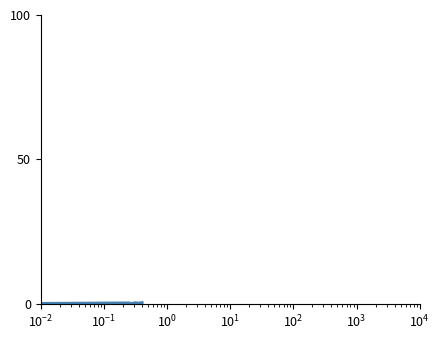

What is the maximum value shown in the chart?

0.6